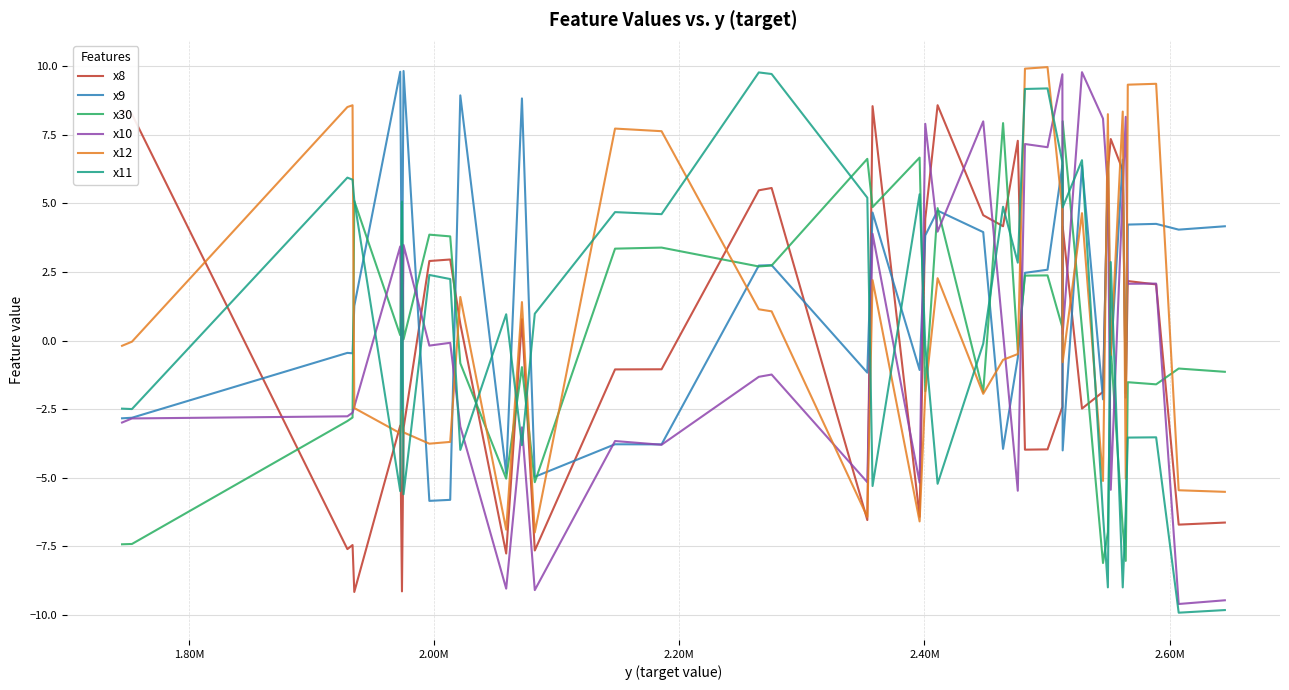

How many times do x11 and x12 cross each other?

20